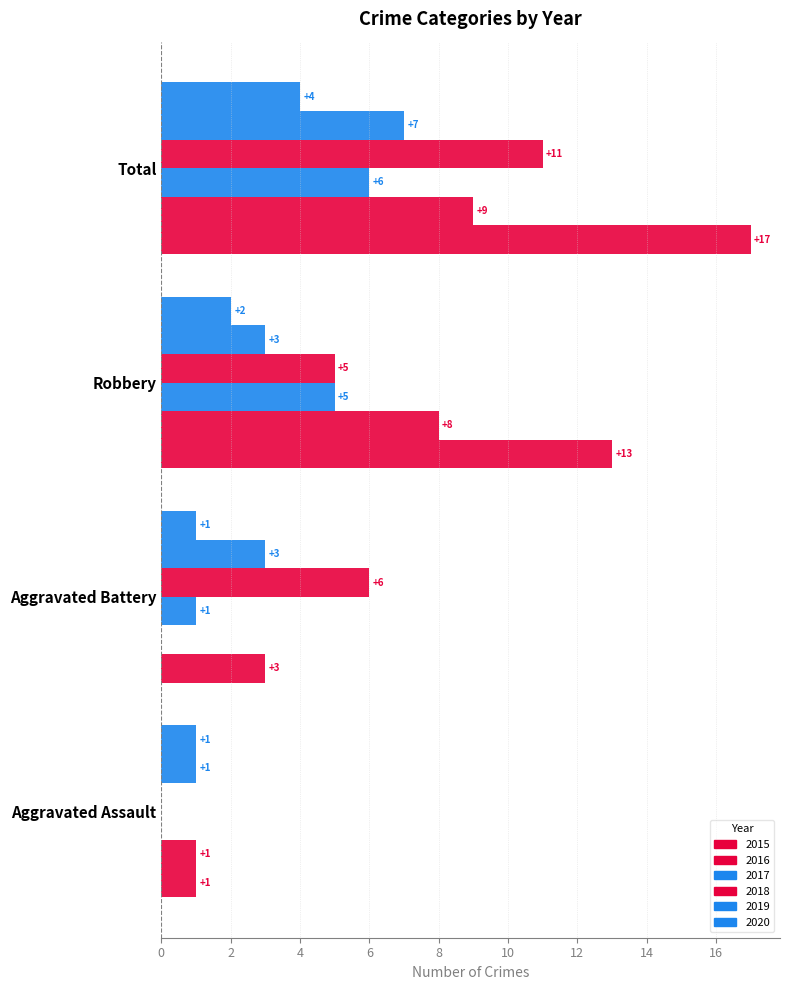

At which label is 2015 closest to 9?

Robbery